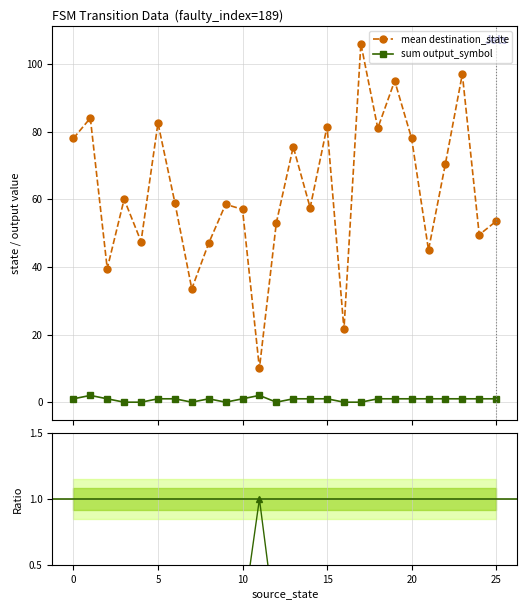

True or false: sum output_symbol and Ratio to ref intersect in this chart.

False